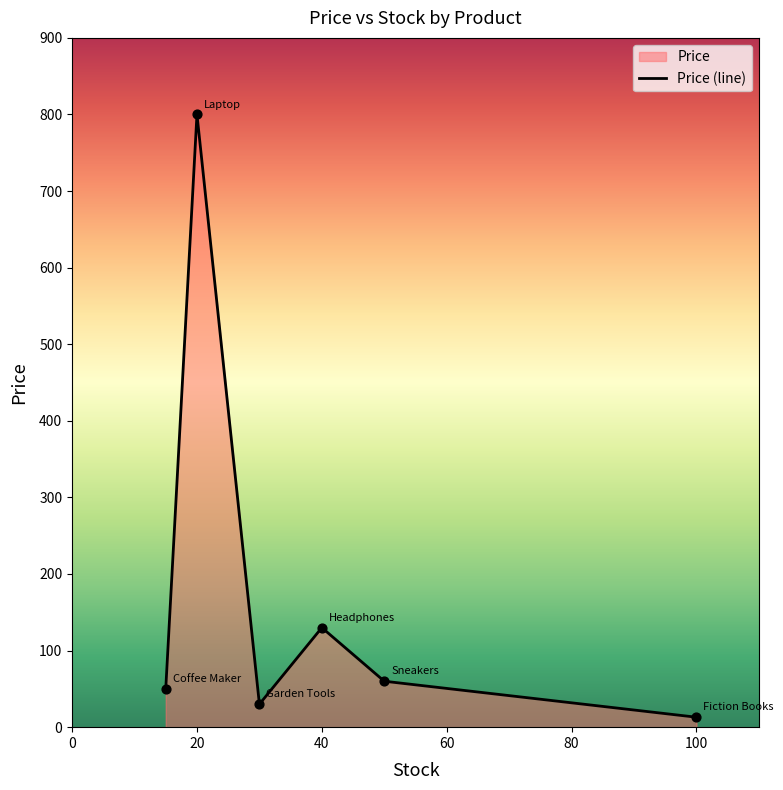

What is the change in value from Coffee Maker to Garden Tools?

-20.0